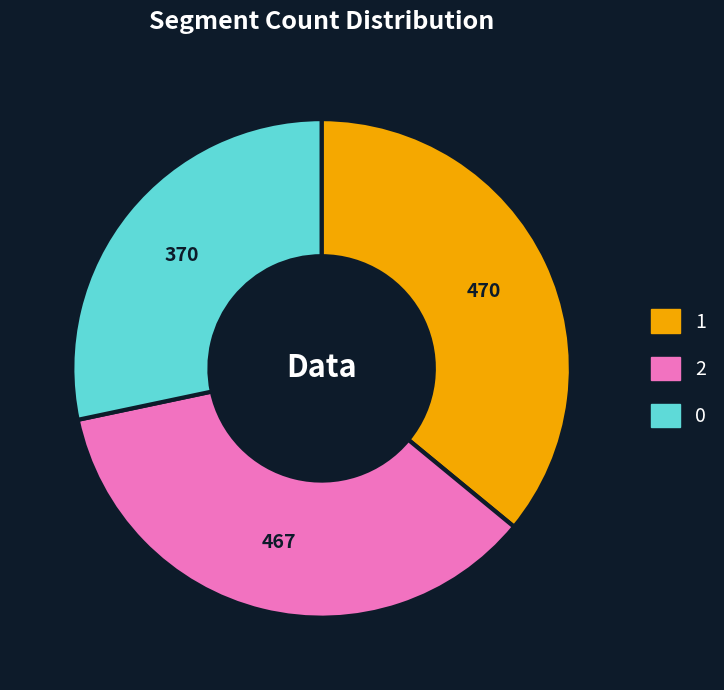

The 2 slice represents 36% of the pie. True or false?

True